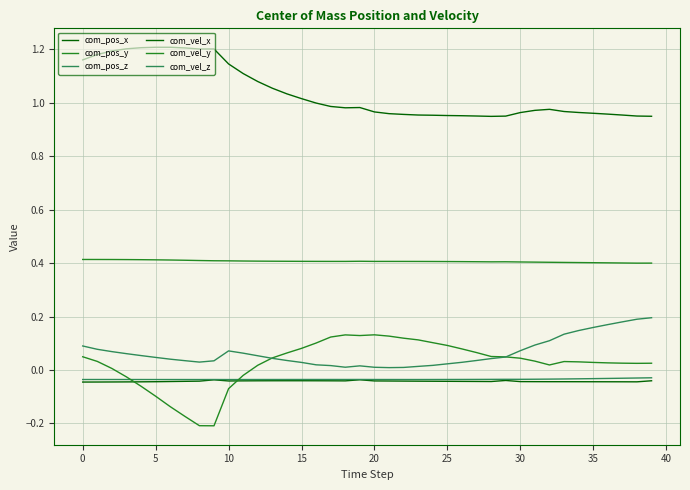

Is this an area chart (filled region under the line)?

No